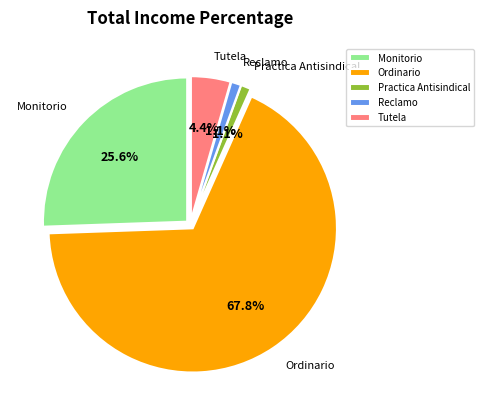

True or false: Ordinario accounts for 68% of the total.

True